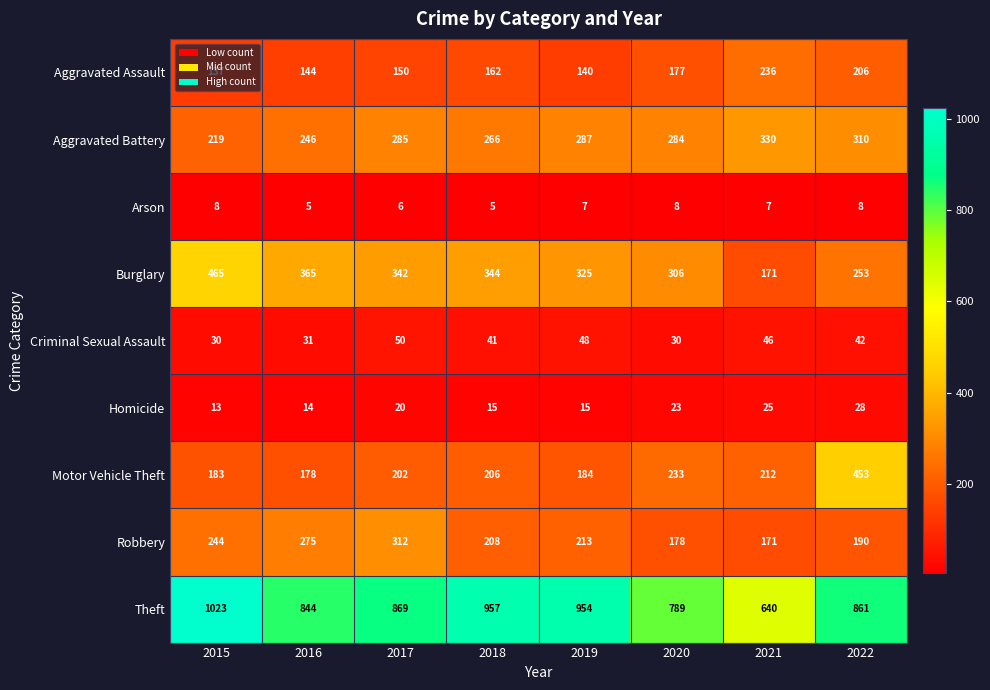

List the series in order of their peak value, highest first.

Theft, Burglary, Motor Vehicle Theft, Aggravated Battery, Robbery, Aggravated Assault, Criminal Sexual Assault, Homicide, Arson